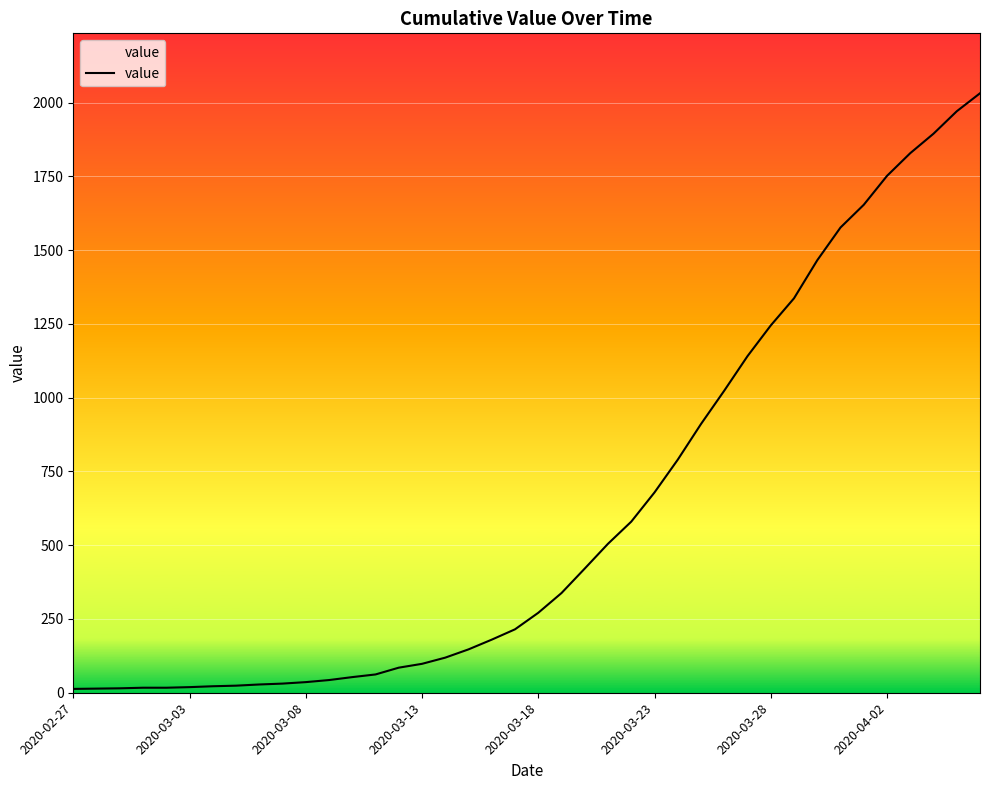

Does the chart display data point markers on the line(s)?

No